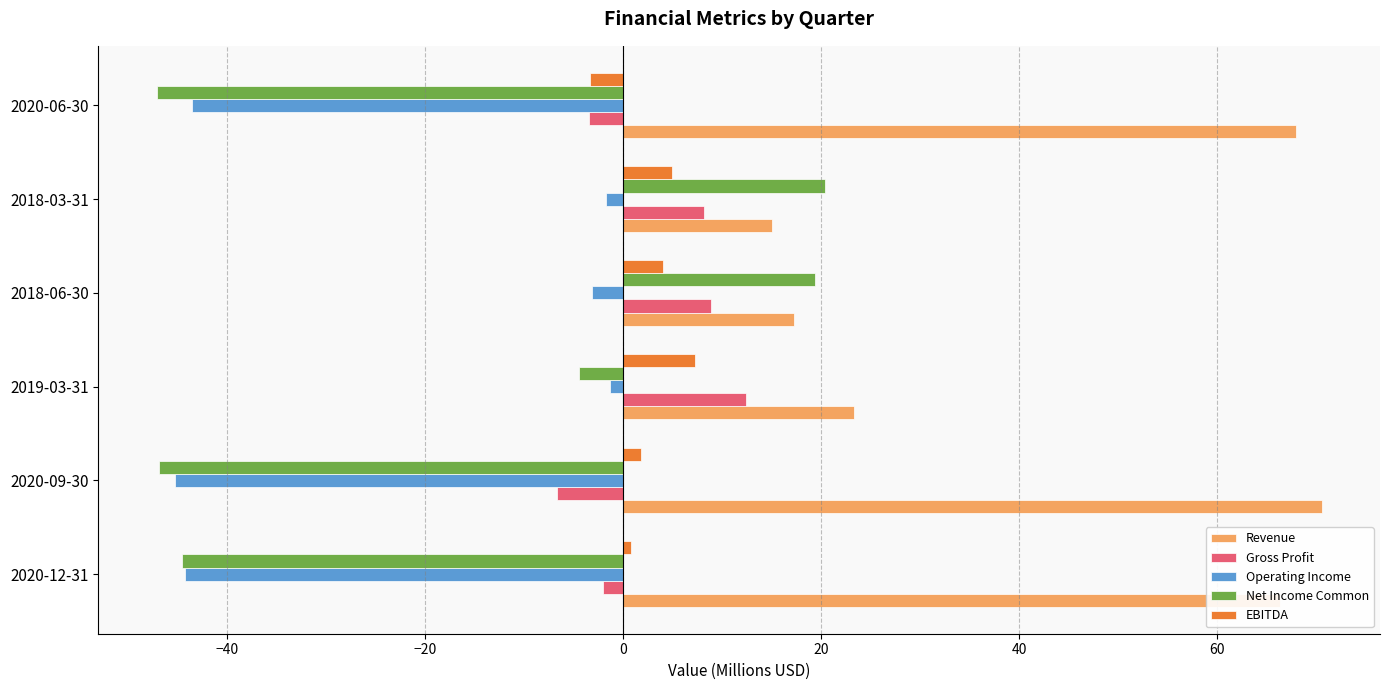

Between 2020-12-31 and 2018-06-30, which series saw the biggest shift?

Net Income Common